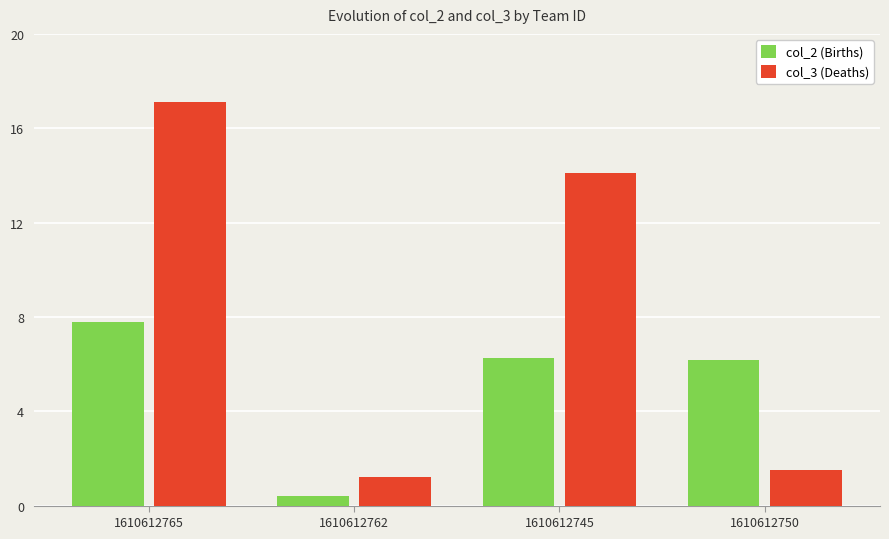

What is the value of the col_2 (Births) bar at the 1st from the left?

7.8